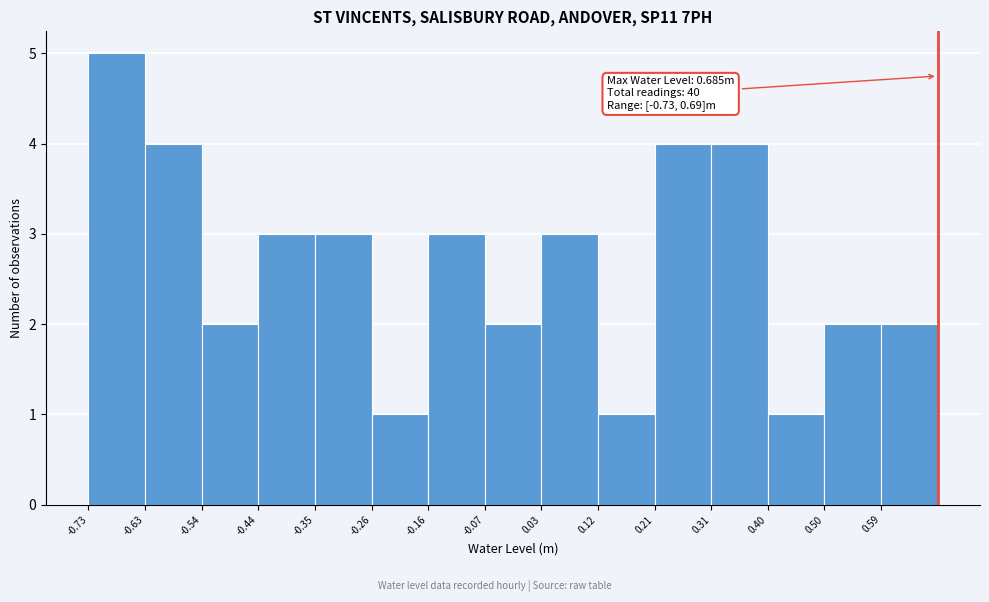

Over which range of the x-axis is the bar tallest?

-0.73 to -0.63